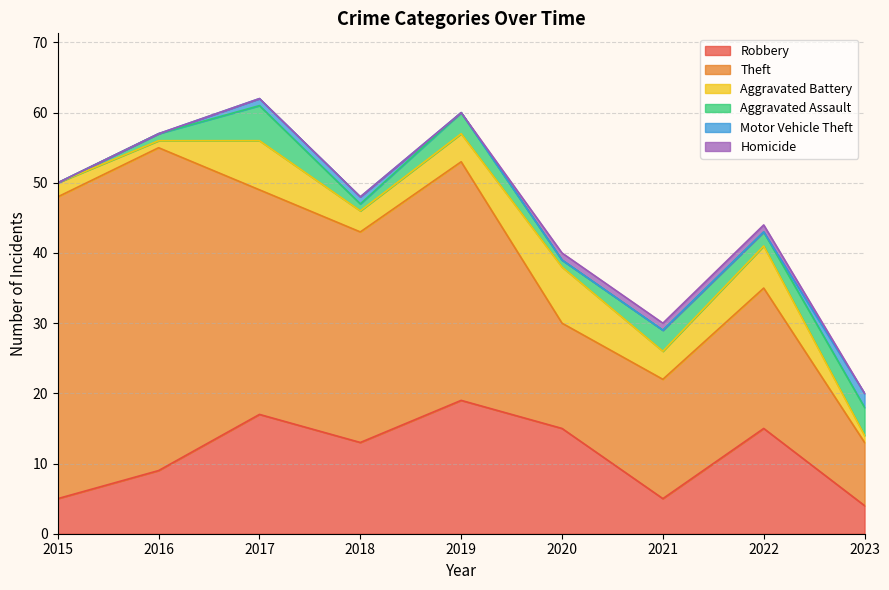

What is the maximum value for Homicide?

1